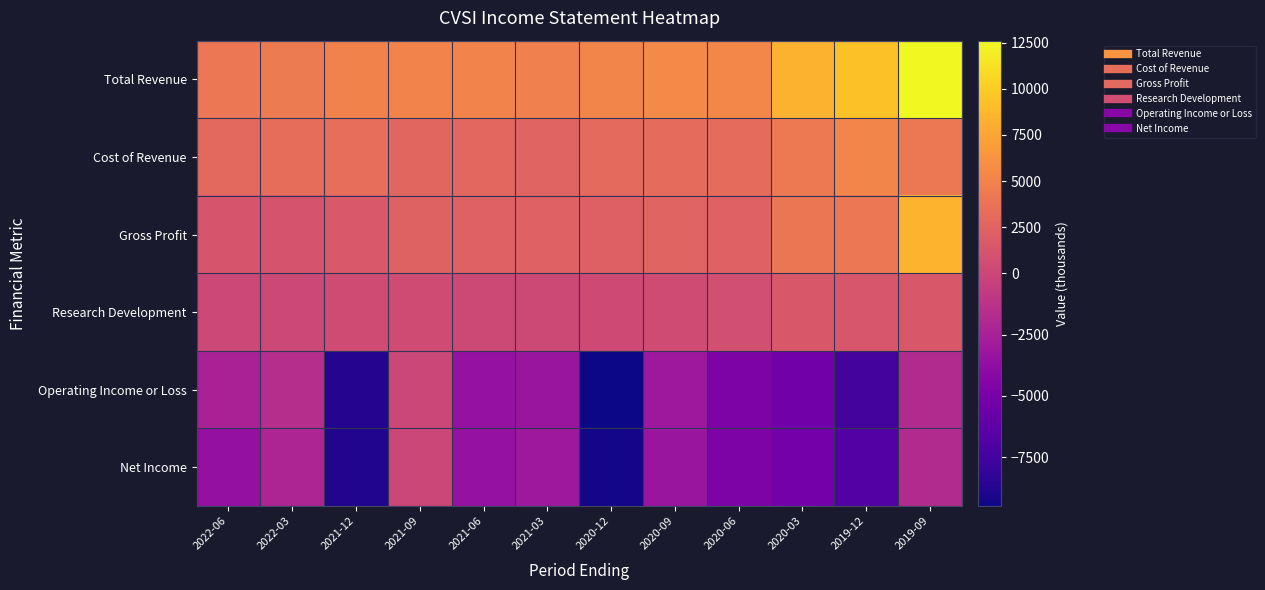

Rank the series by their maximum value, from highest to lowest.

Total Revenue, Gross Profit, Cost of Revenue, Research Development, Operating Income or Loss, Net Income